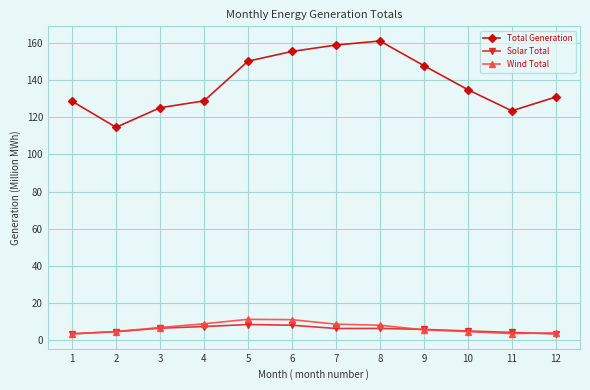

Count the number of categories in the chart.

12